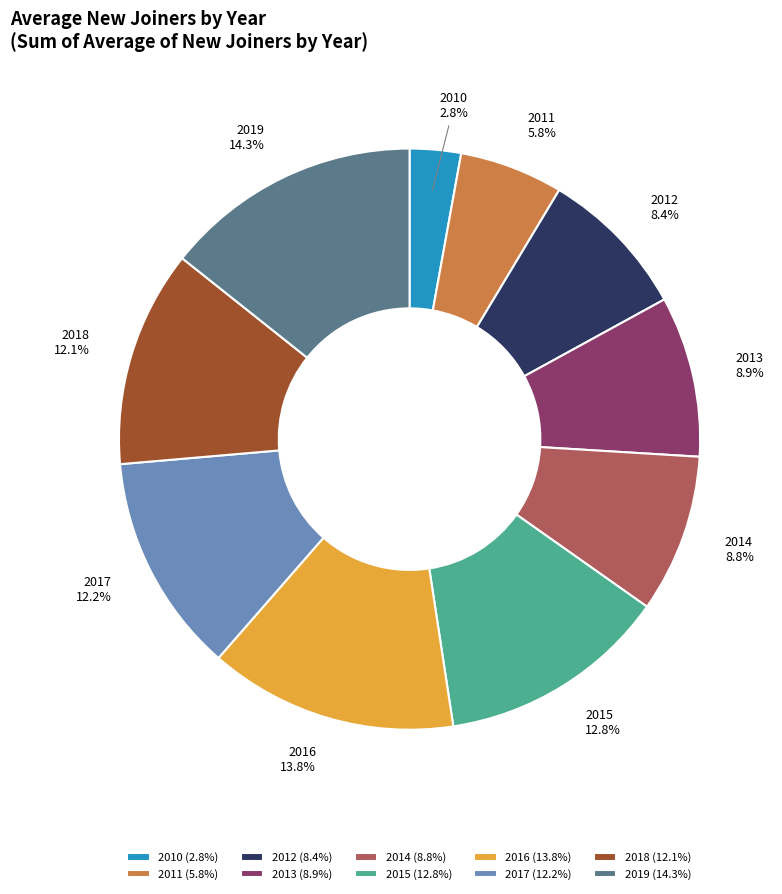

Approximately how many times larger is the value at 2013 compared to 2015?

0.7